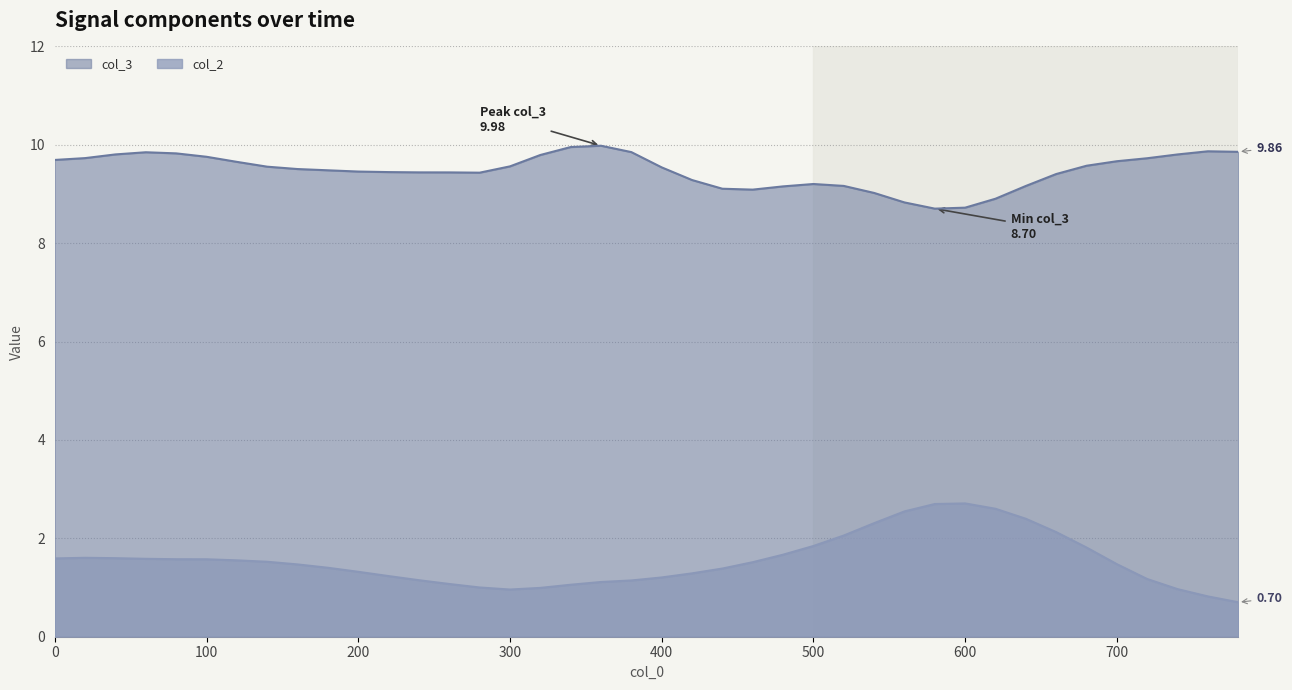

Where is the first local minimum for col_3?

280